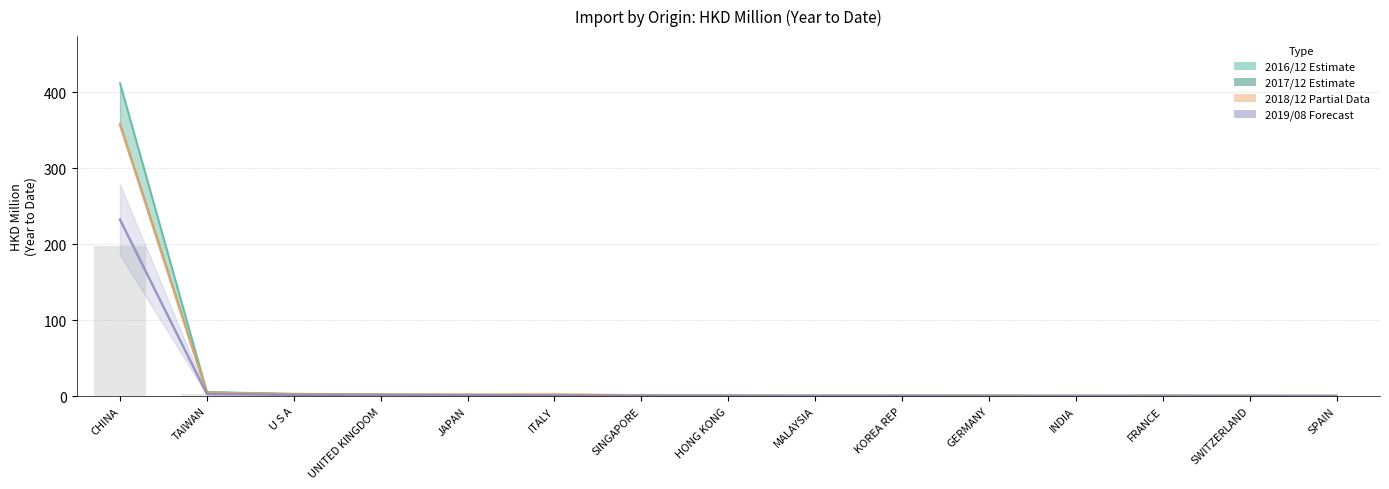

The value at HONG KONG is 0.1. True or false?

True